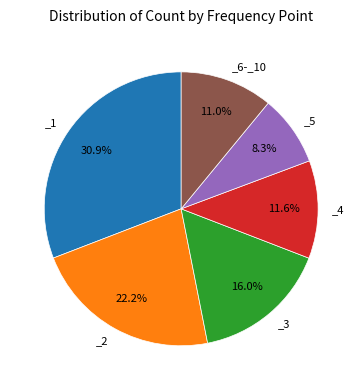

To the nearest percent, what is the average slice percentage?

17%